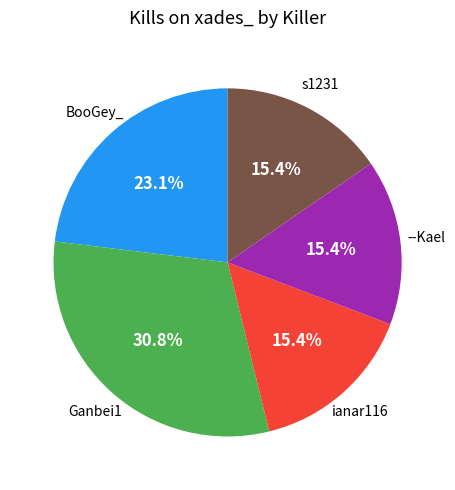

Is there a majority slice in this chart?

No